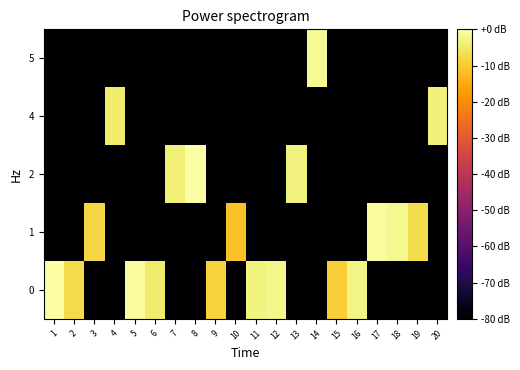

At which category is the sum across all series the highest?

8